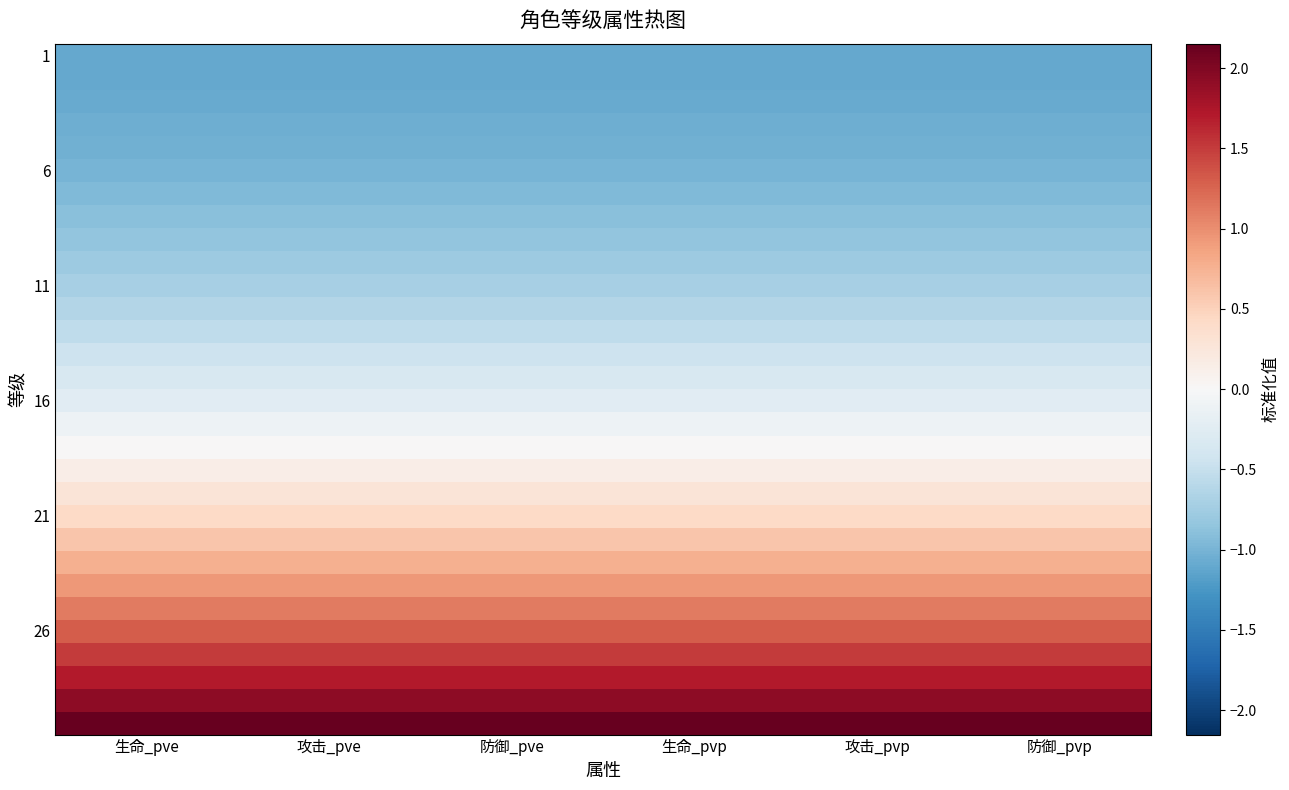

How many distinct data groups are displayed?

30